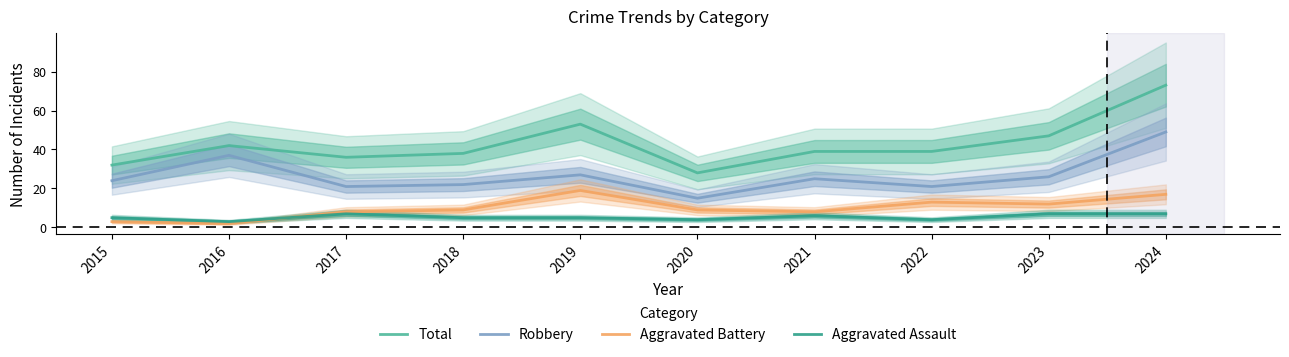

At which category is the sum across all series the highest?

2024